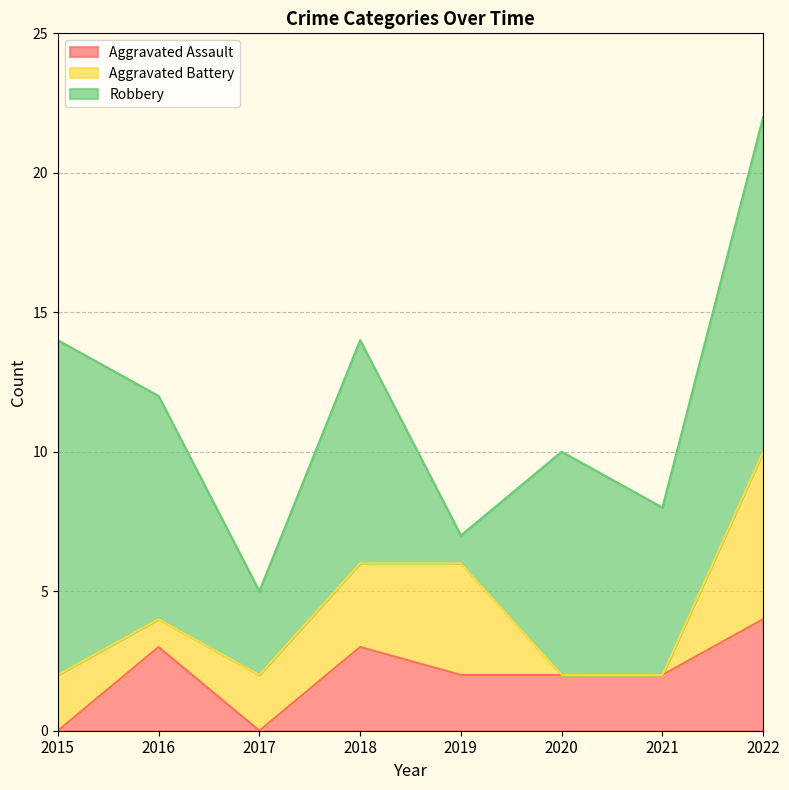

True or false: Aggravated Assault has a value of -3 at 2015.

False